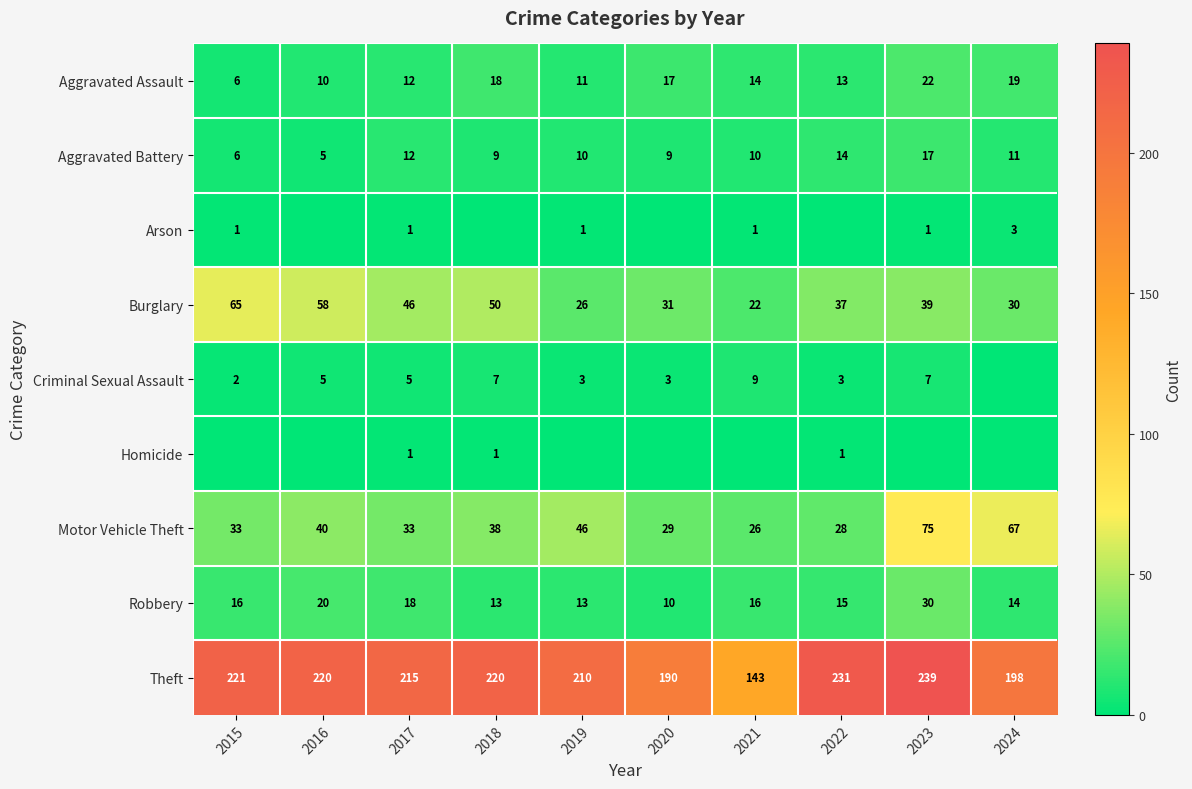

How many data points in Theft are less than 220?

5